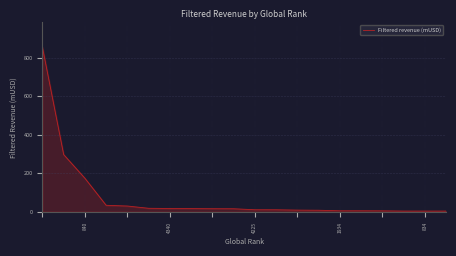

What is the difference between the maximum and minimum values?

852.2